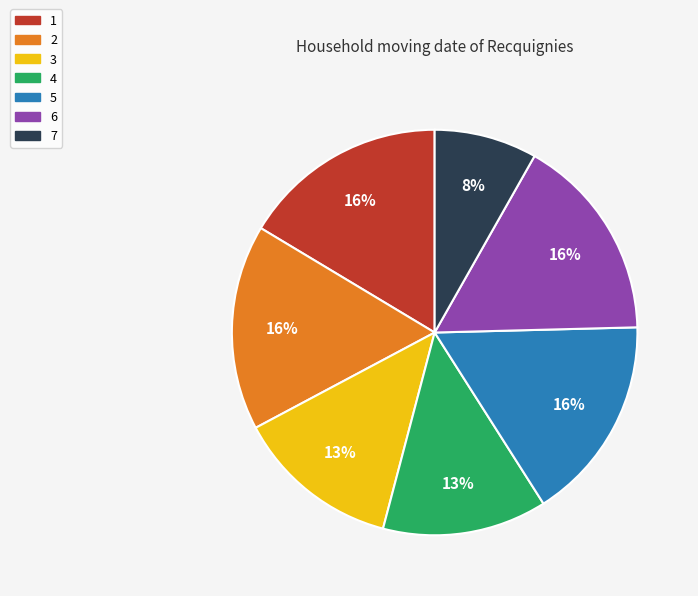

What is the smallest slice in the pie chart?

7